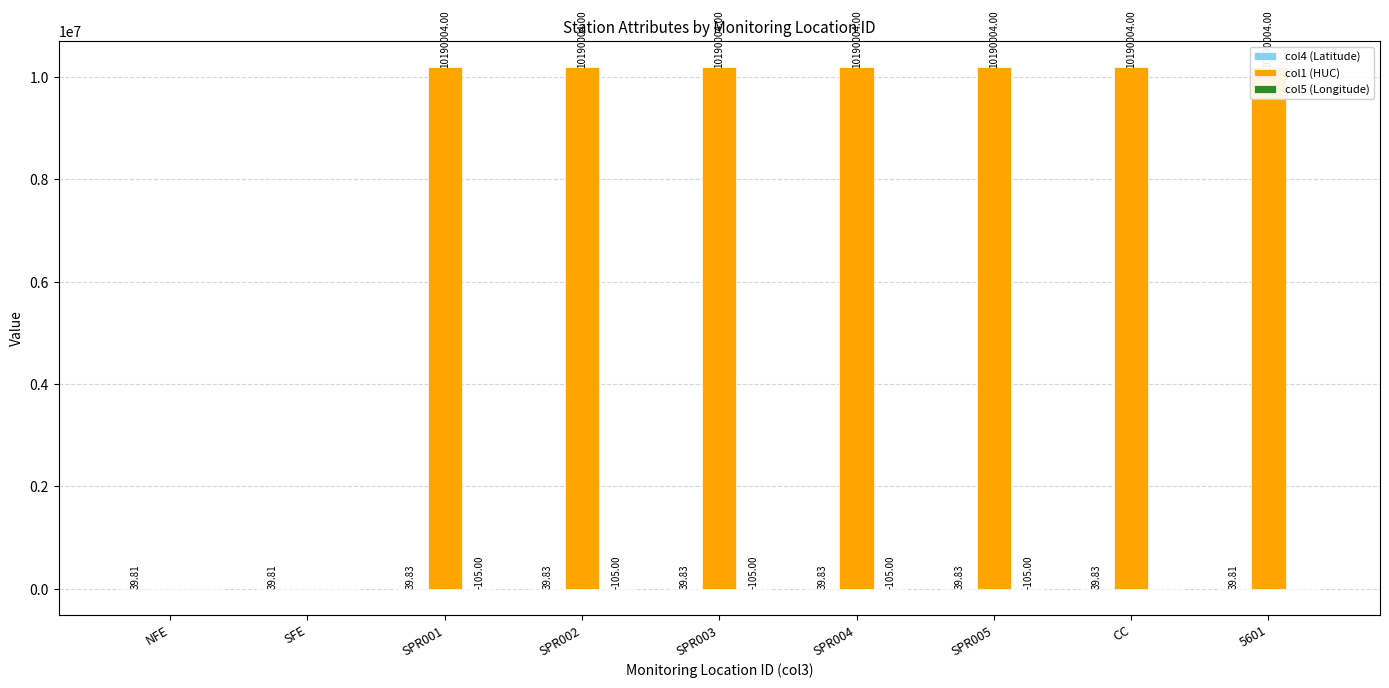

Is the value of col5 (Longitude) at SPR001 greater than the value of col1 (HUC) at CC?

No